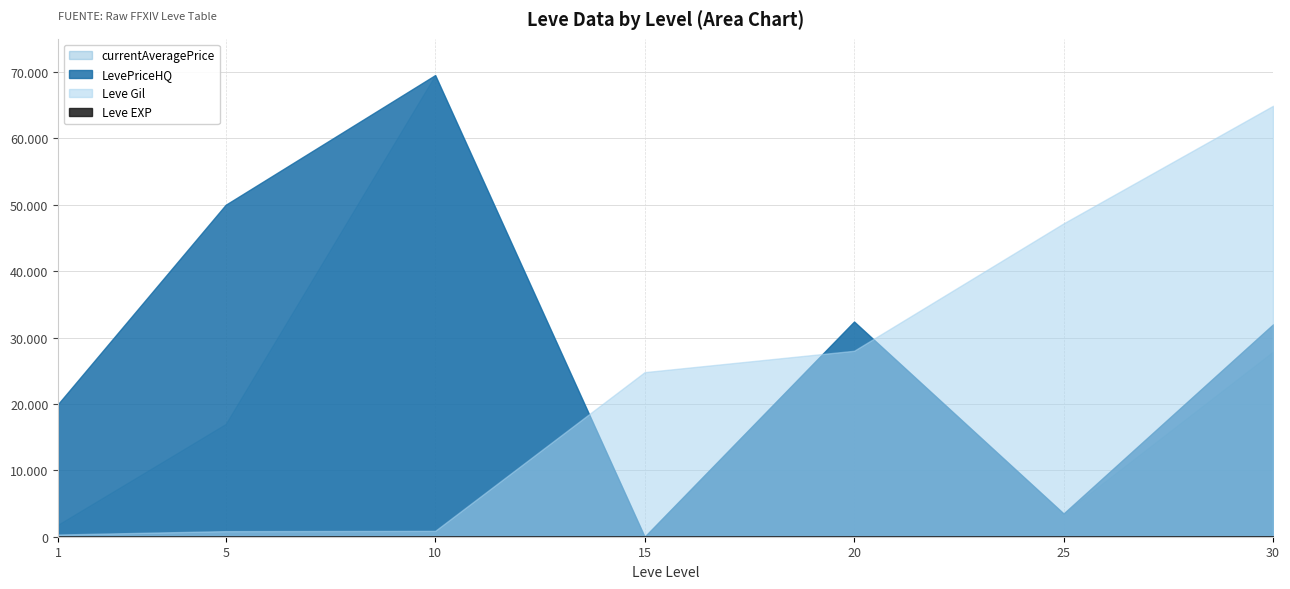

What is the average value of the LevePriceHQ series?

29634